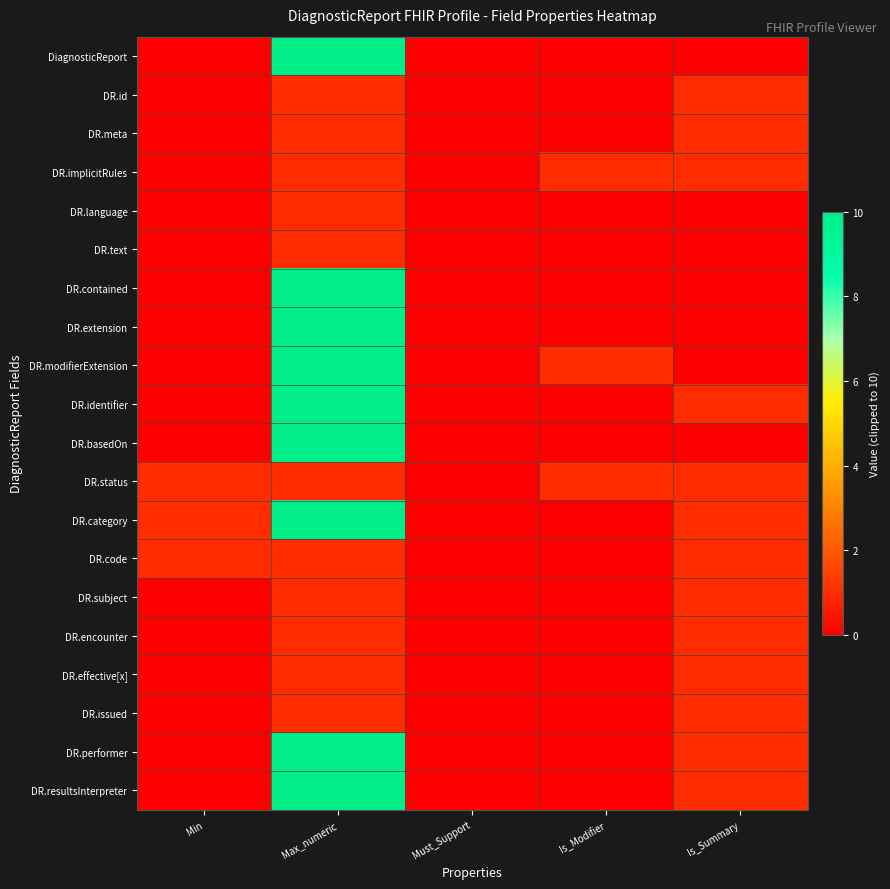

List the series in order of their peak value, highest first.

DiagnosticReport, DR.contained, DR.extension, DR.modifierExtension, DR.identifier, DR.basedOn, DR.category, DR.performer, DR.resultsInterpreter, DR.id, DR.meta, DR.implicitRules, DR.language, DR.text, DR.status, DR.code, DR.subject, DR.encounter, DR.effective[x], DR.issued